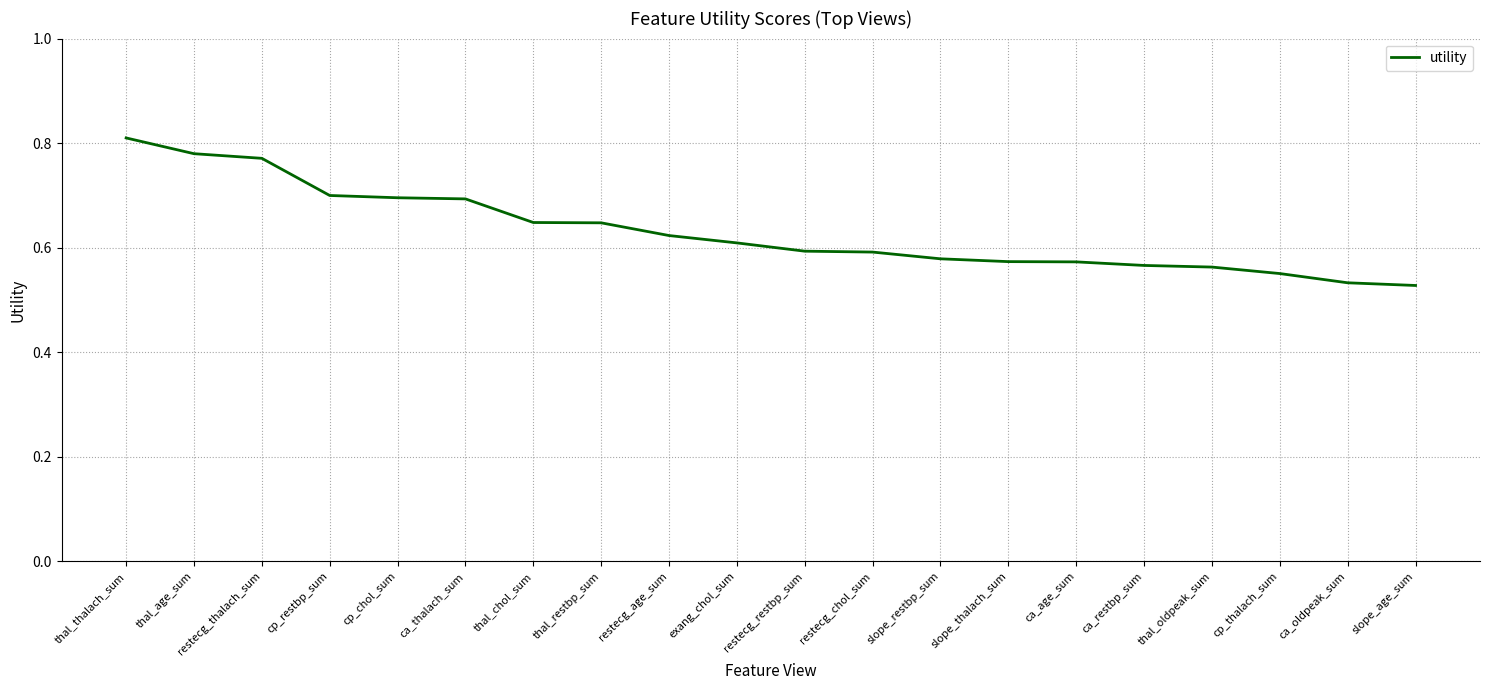

What is the change in value from cp_restbp_sum to slope_restbp_sum?

-0.1